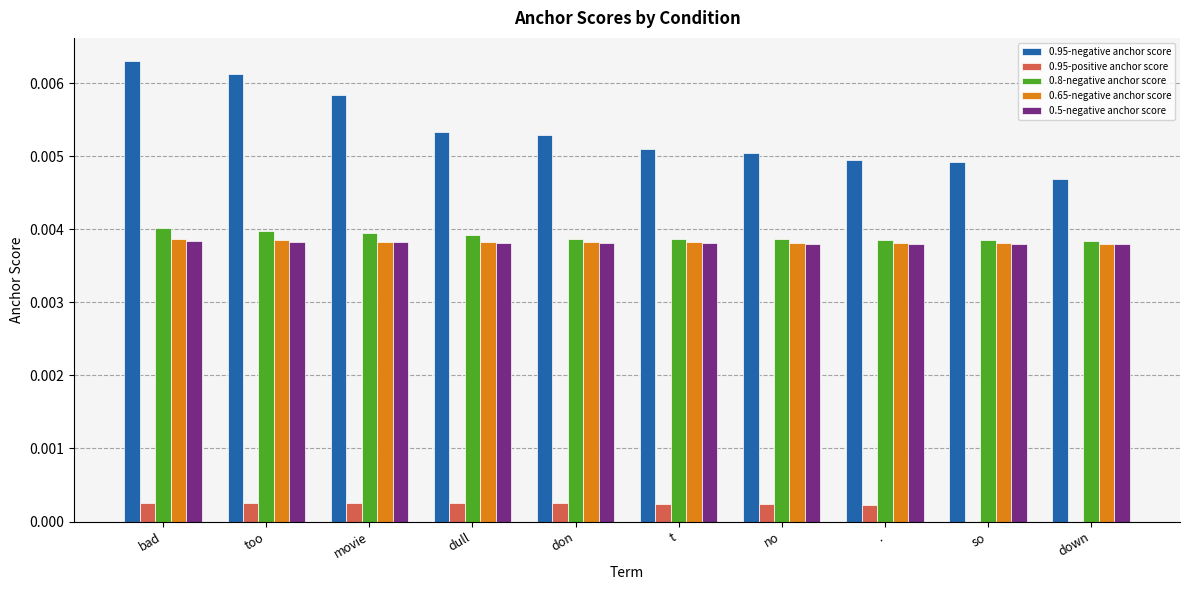

At which category does the chart reach its peak across all series?

bad